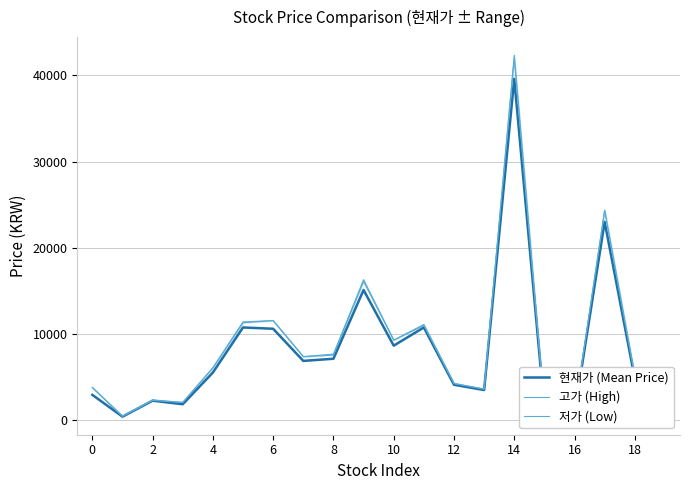

At which label does 저가 (Low) reach its peak?

14